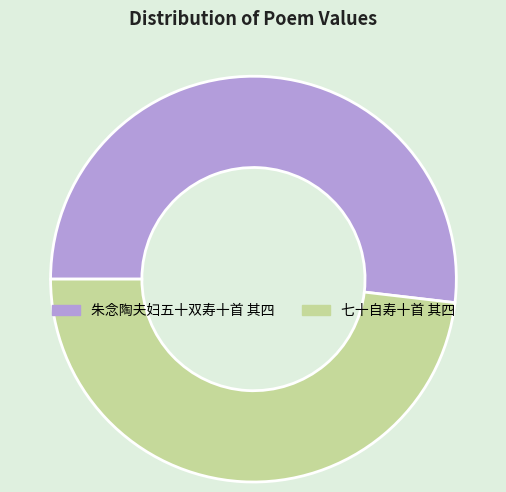

Which has a higher value, 七十自寿十首 其四 or 朱念陶夫妇五十双寿十首 其四?

朱念陶夫妇五十双寿十首 其四